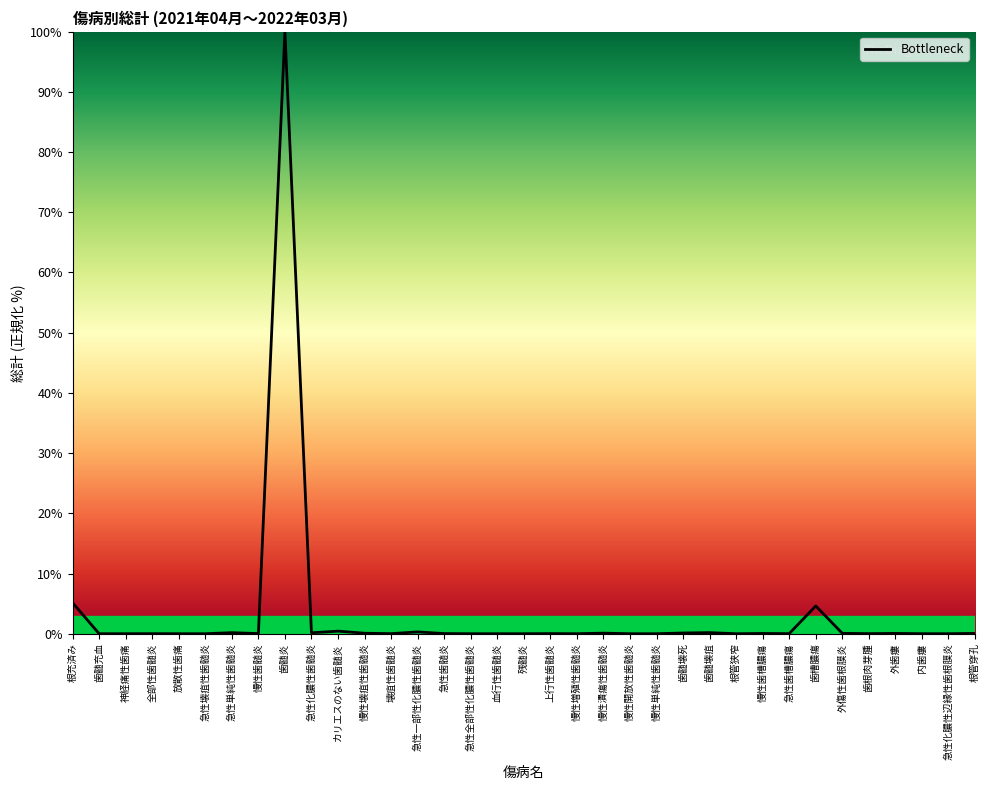

What is the difference between the maximum and minimum values?

100.0